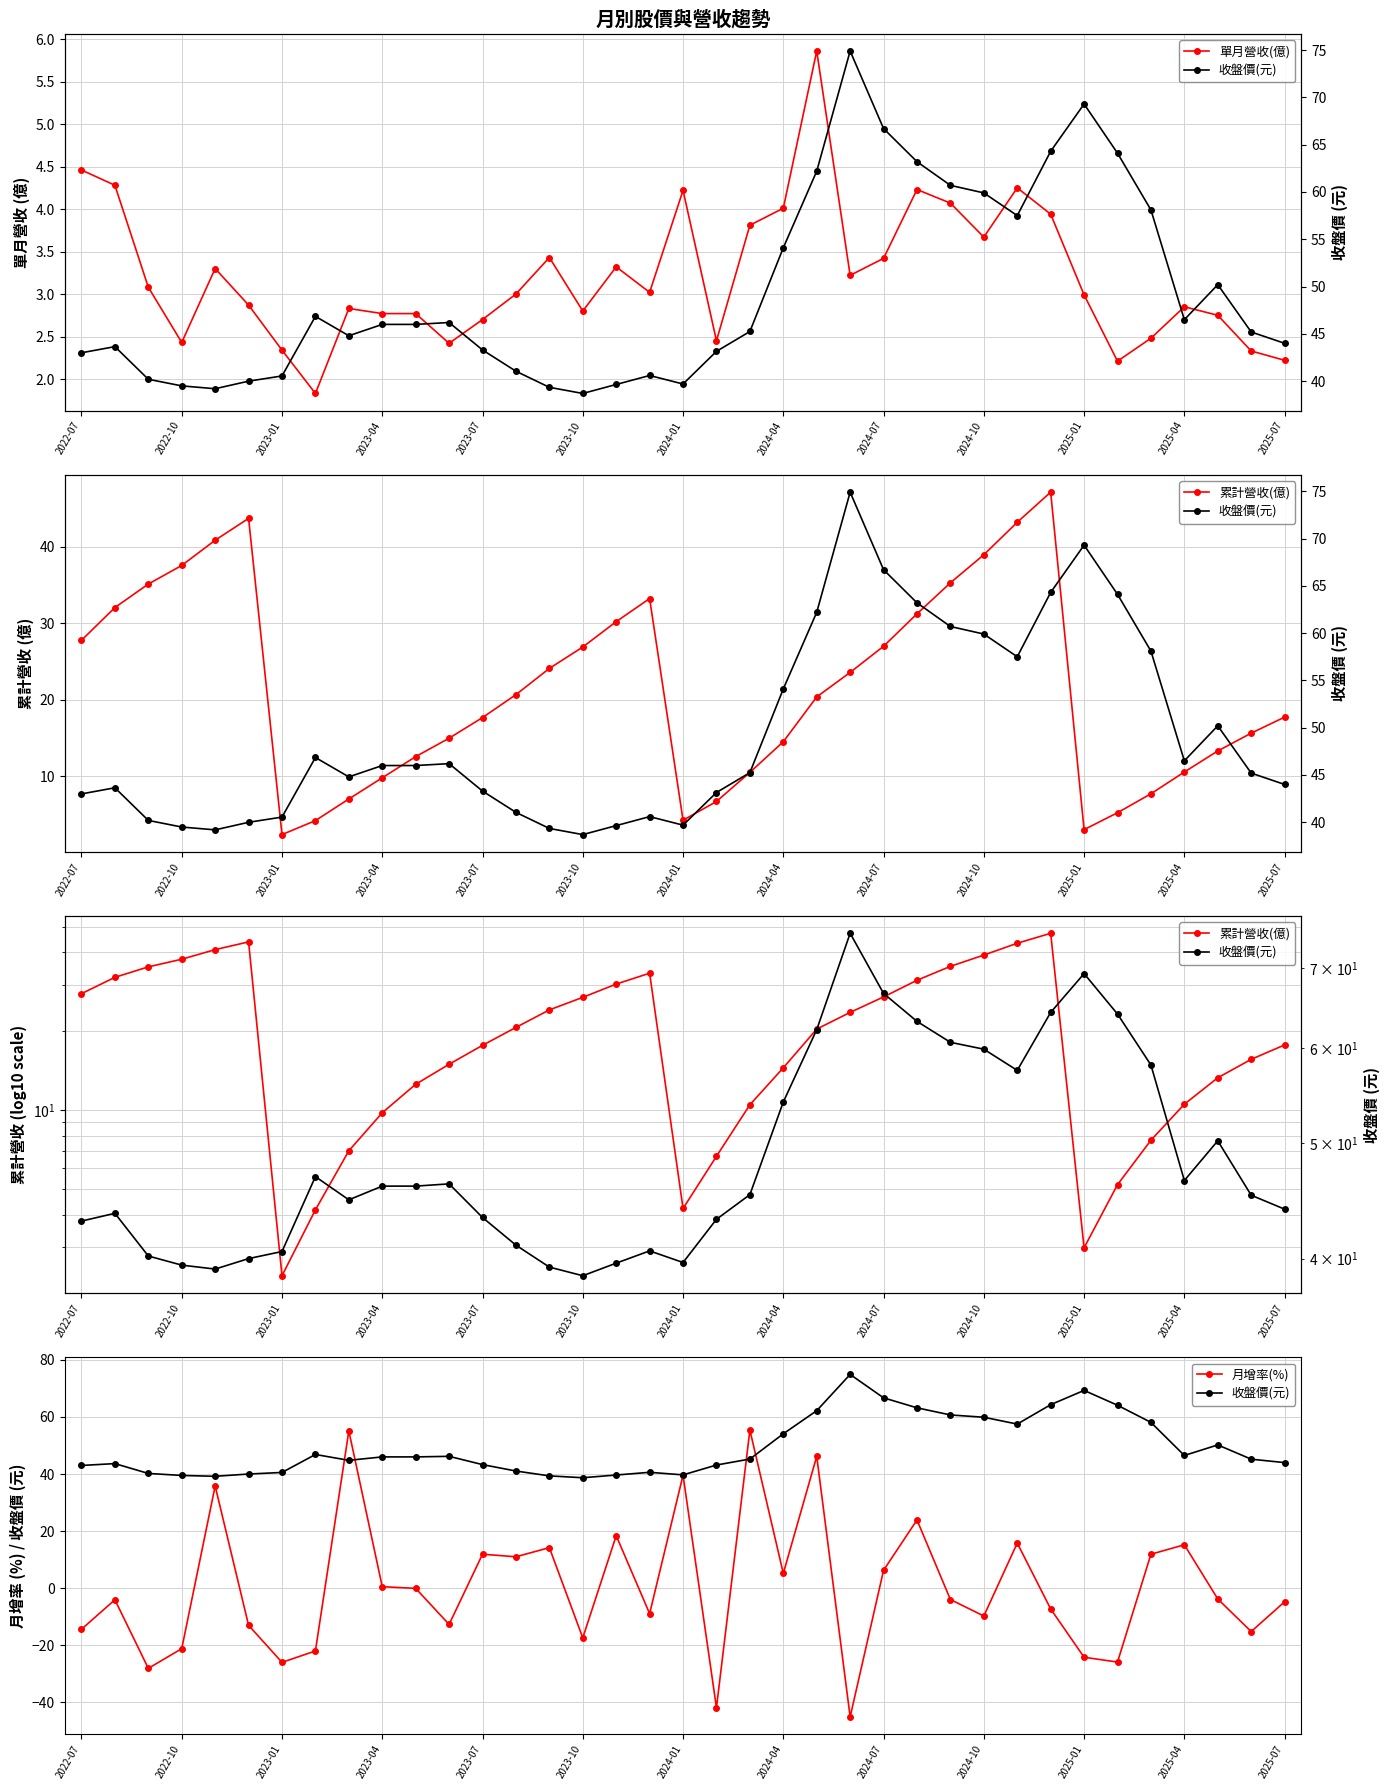

How many intersections are there between 月增率(%) and 累計營收(億)?

10